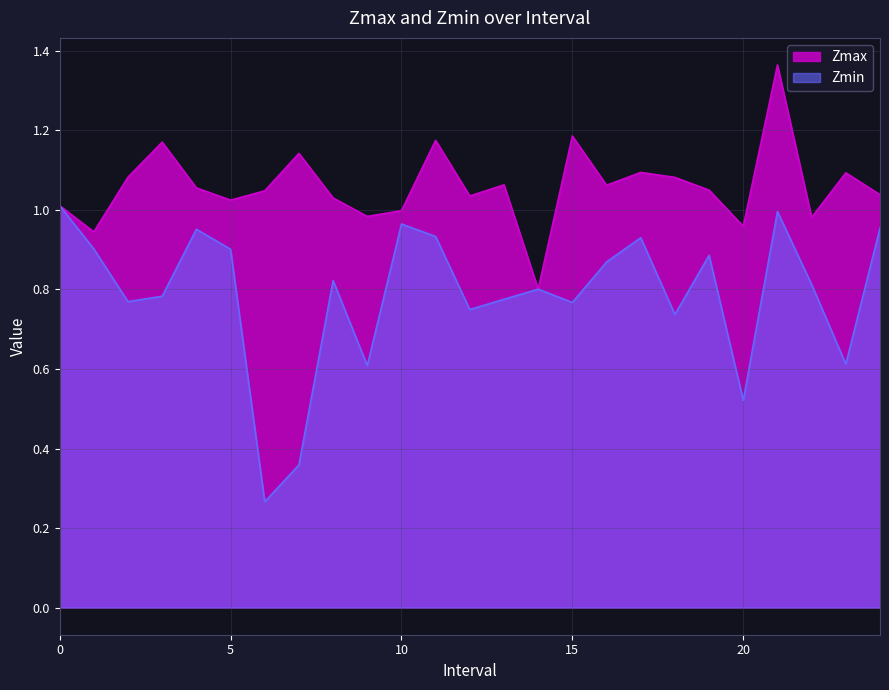

How many interior local valleys does the Zmin series have?

8